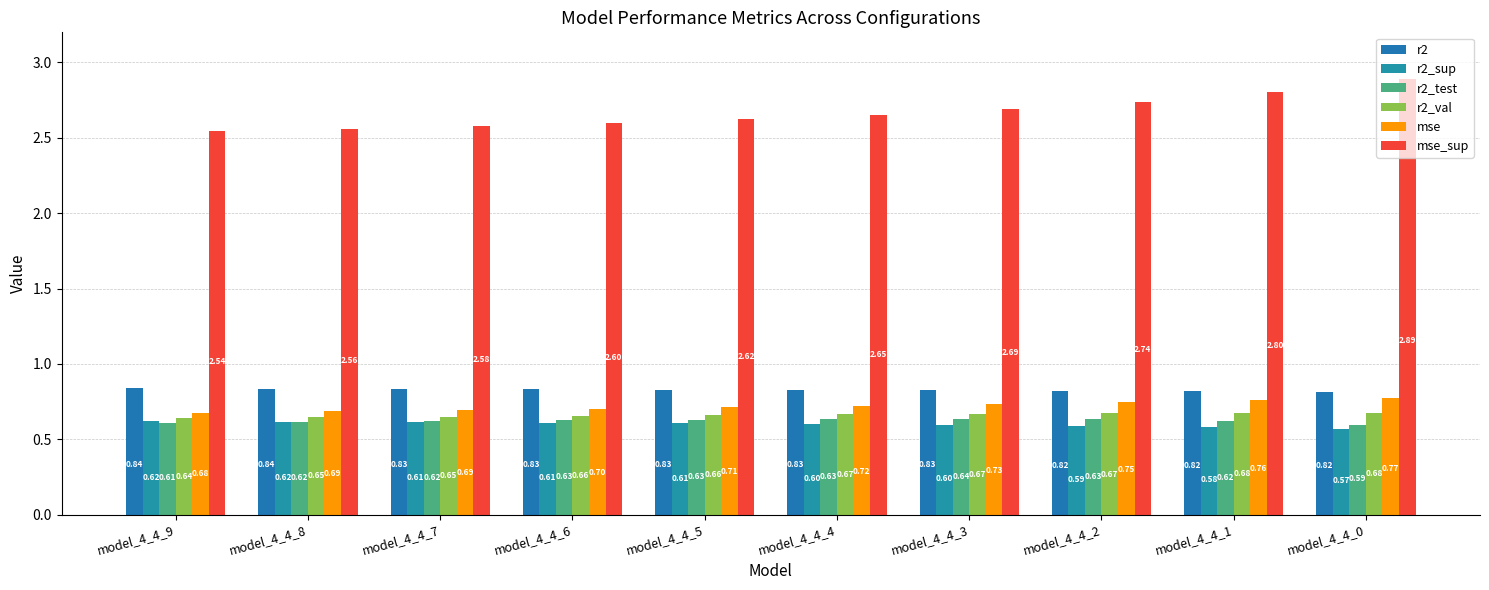

Rank the categories by r2_val value from lowest to highest.

model_4_4_9, model_4_4_8, model_4_4_7, model_4_4_6, model_4_4_5, model_4_4_4, model_4_4_3, model_4_4_2, model_4_4_0, model_4_4_1